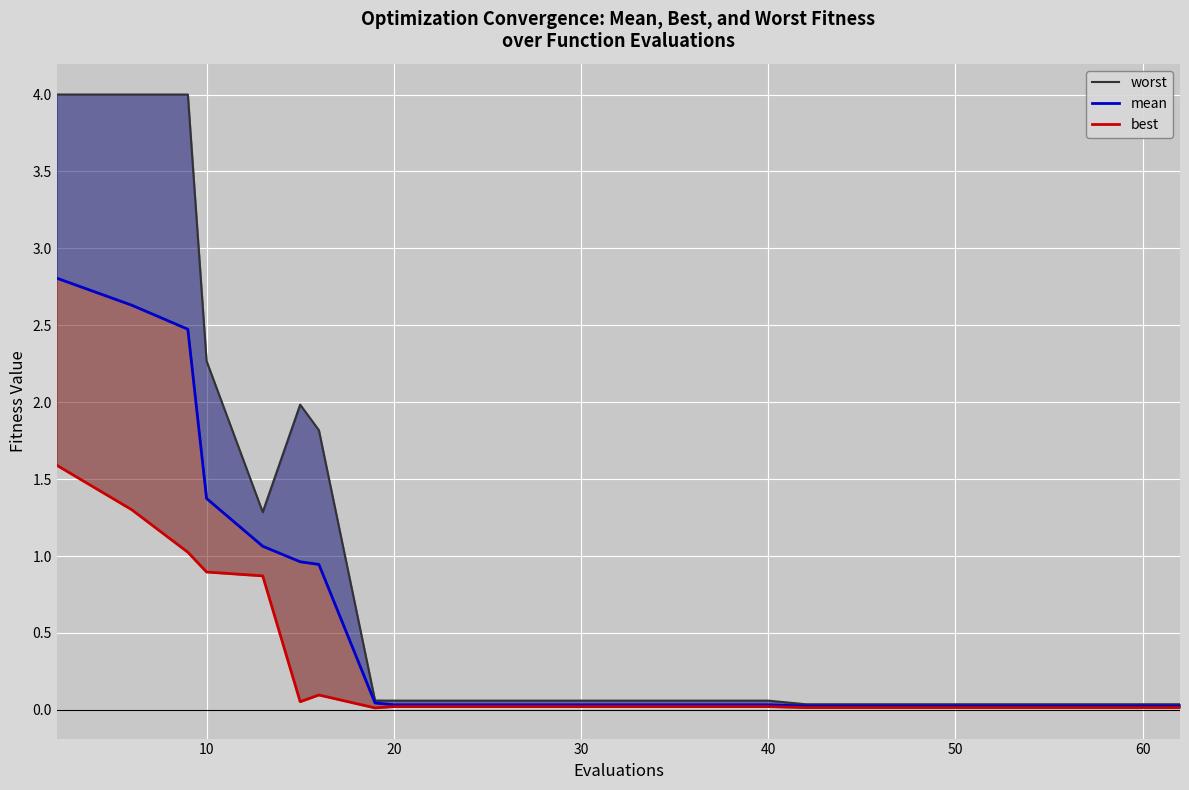

What is the sum of all mean values?

12.7